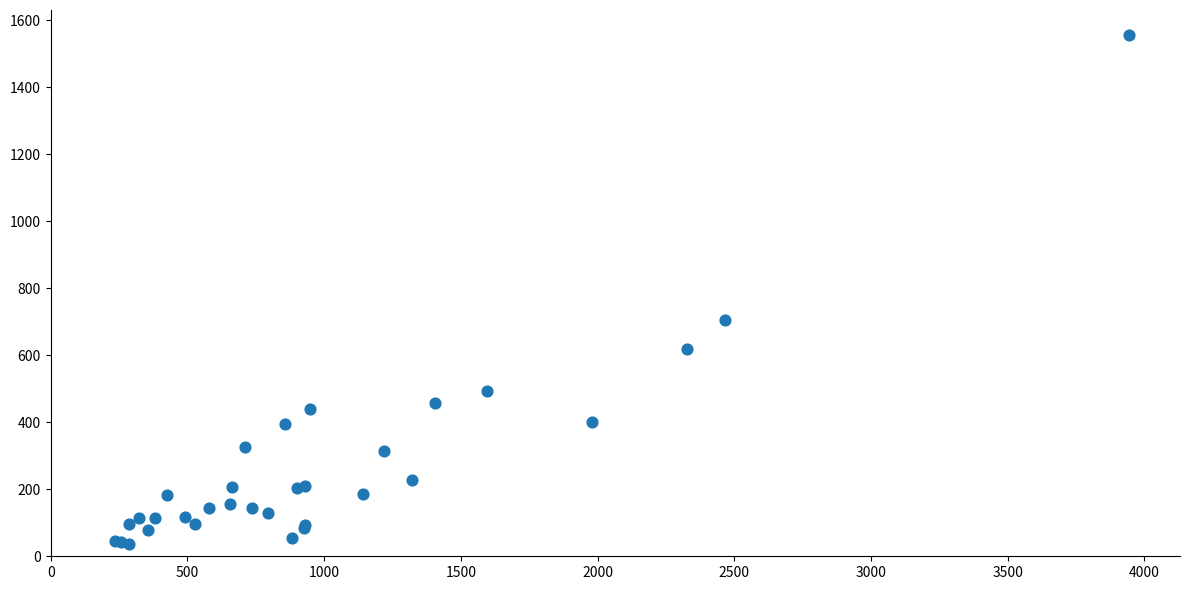

What Y value in the scatter plot is closest to 794?

706.2